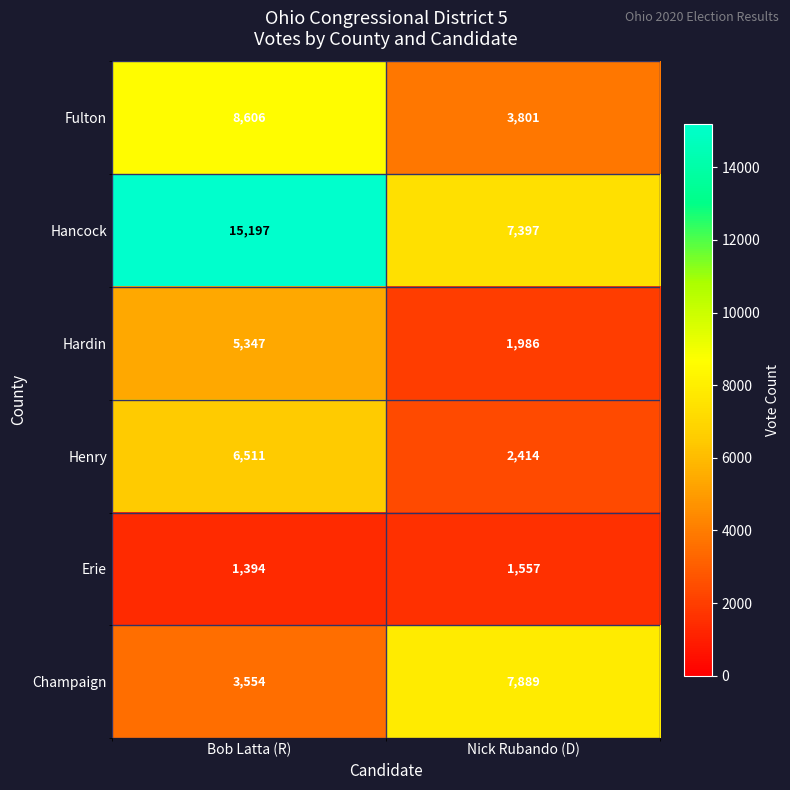

At how many categories does at least one series exceed 11795?

1